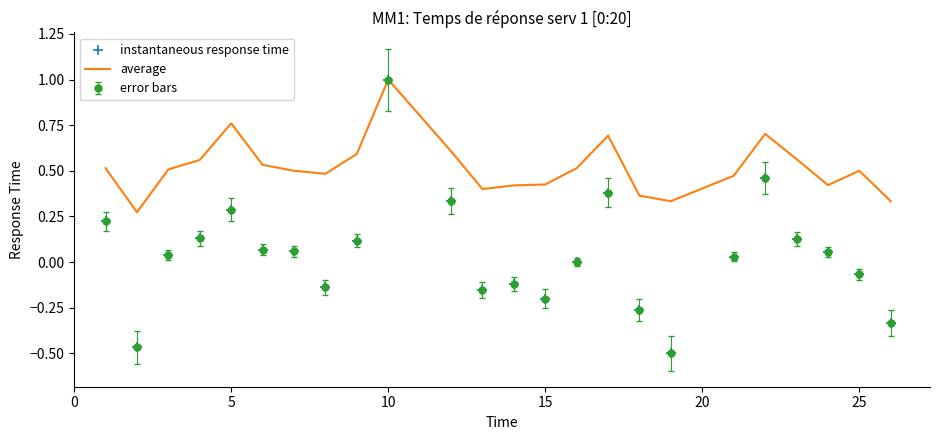

What is the highest value of the average series?

1.0